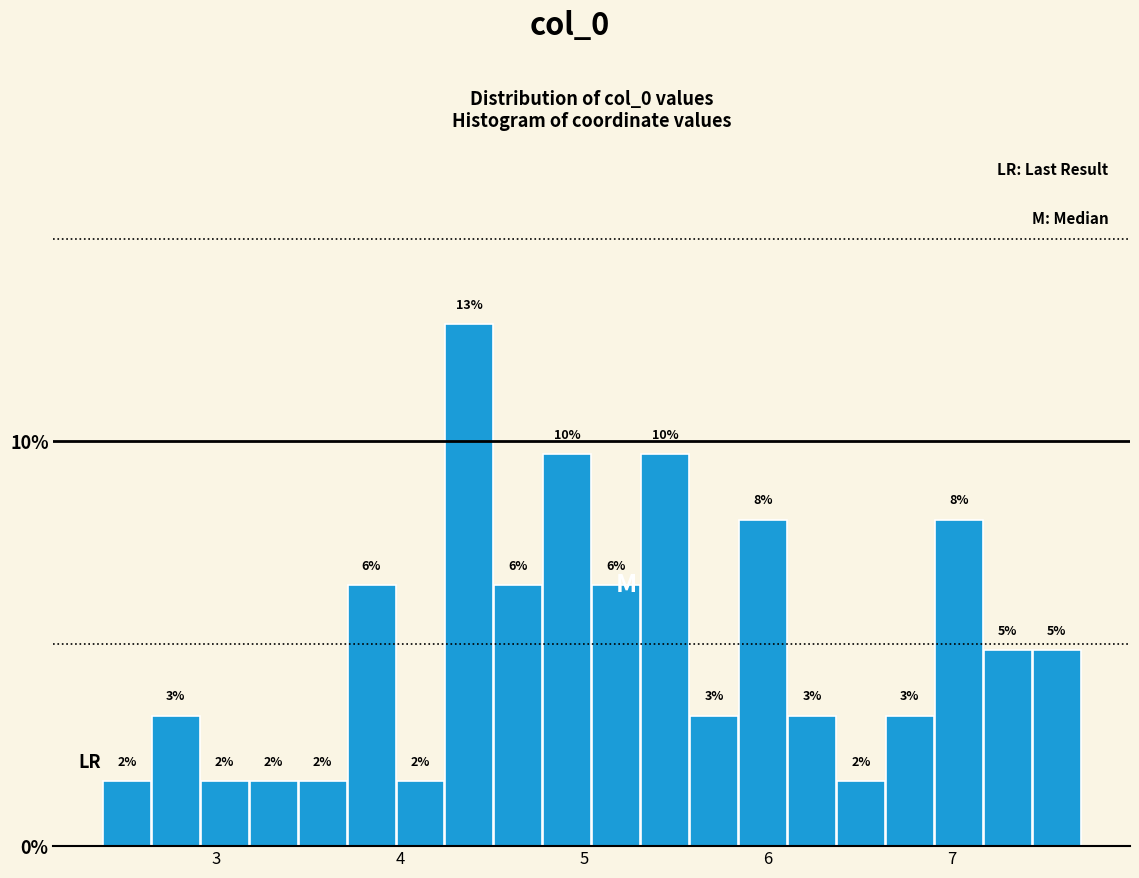

Read against the x-axis, roughly where is the centre of the tallest bar?

4.4